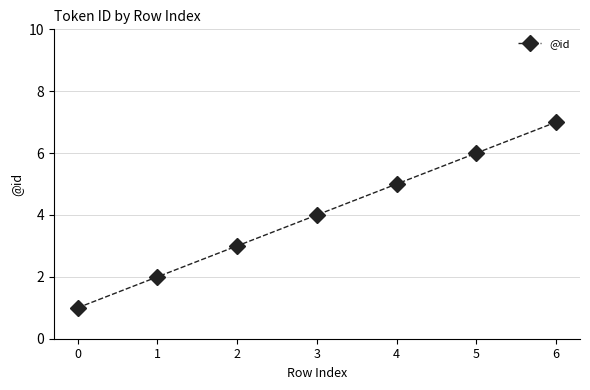

What is the value of the 7th point from the left?

7